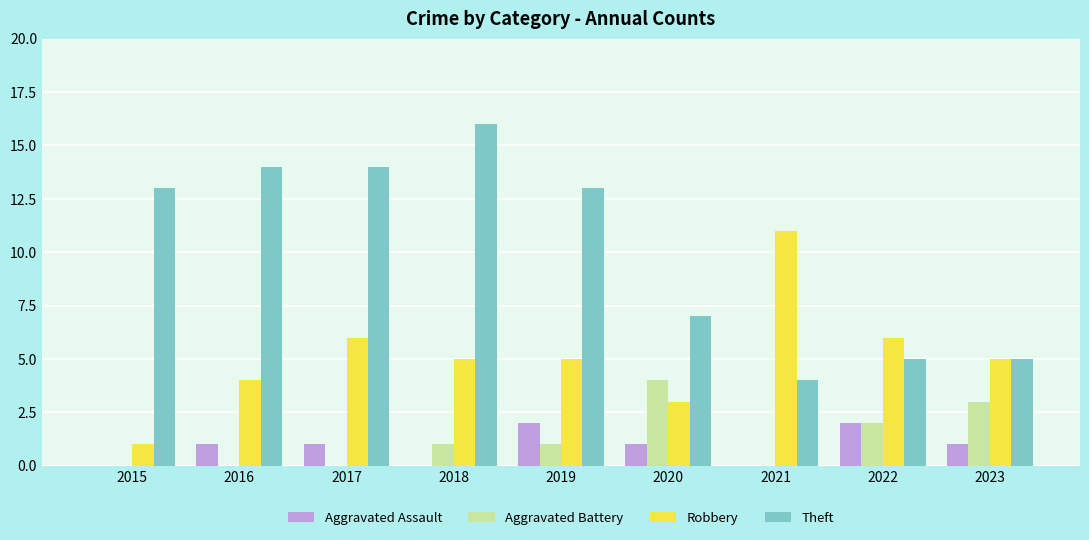

What is the average value of the Aggravated Battery series?

1